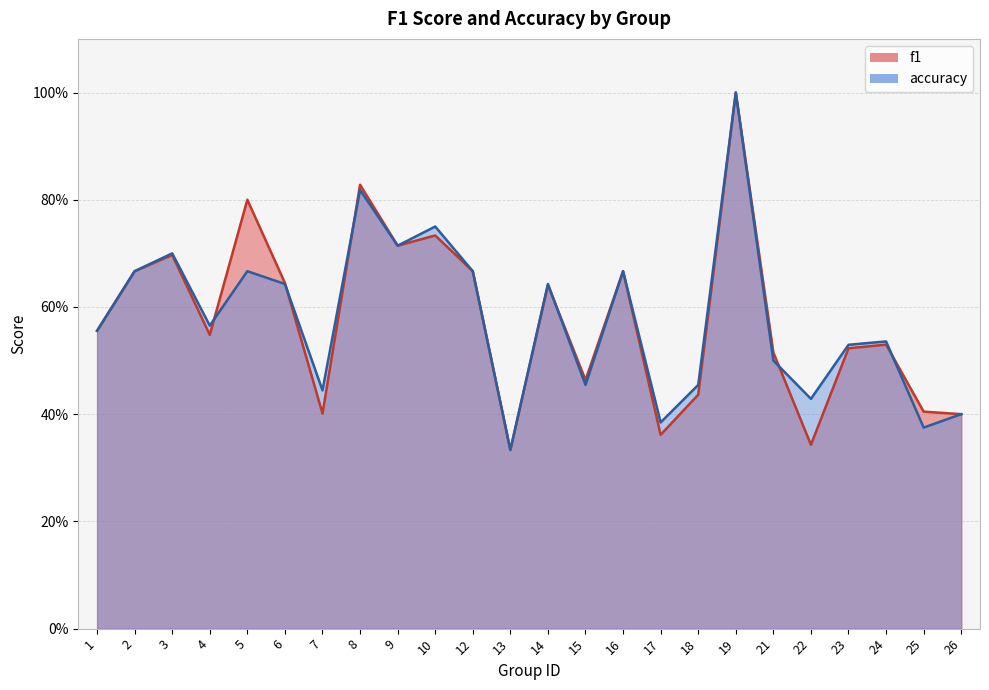

Is the value of f1 at 13 greater than the value of accuracy at 17?

No